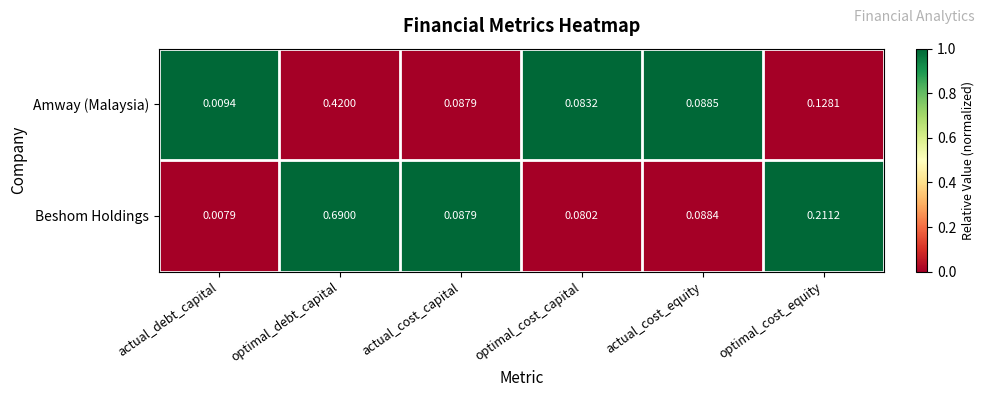

What is the total value across all series at optimal_cost_equity?

0.3